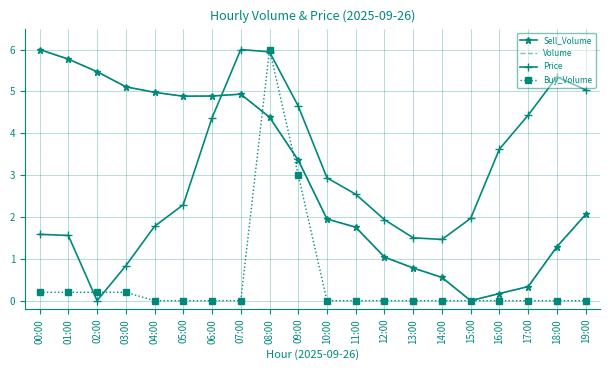

What is the average value of the Sell_Volume series?

3.0